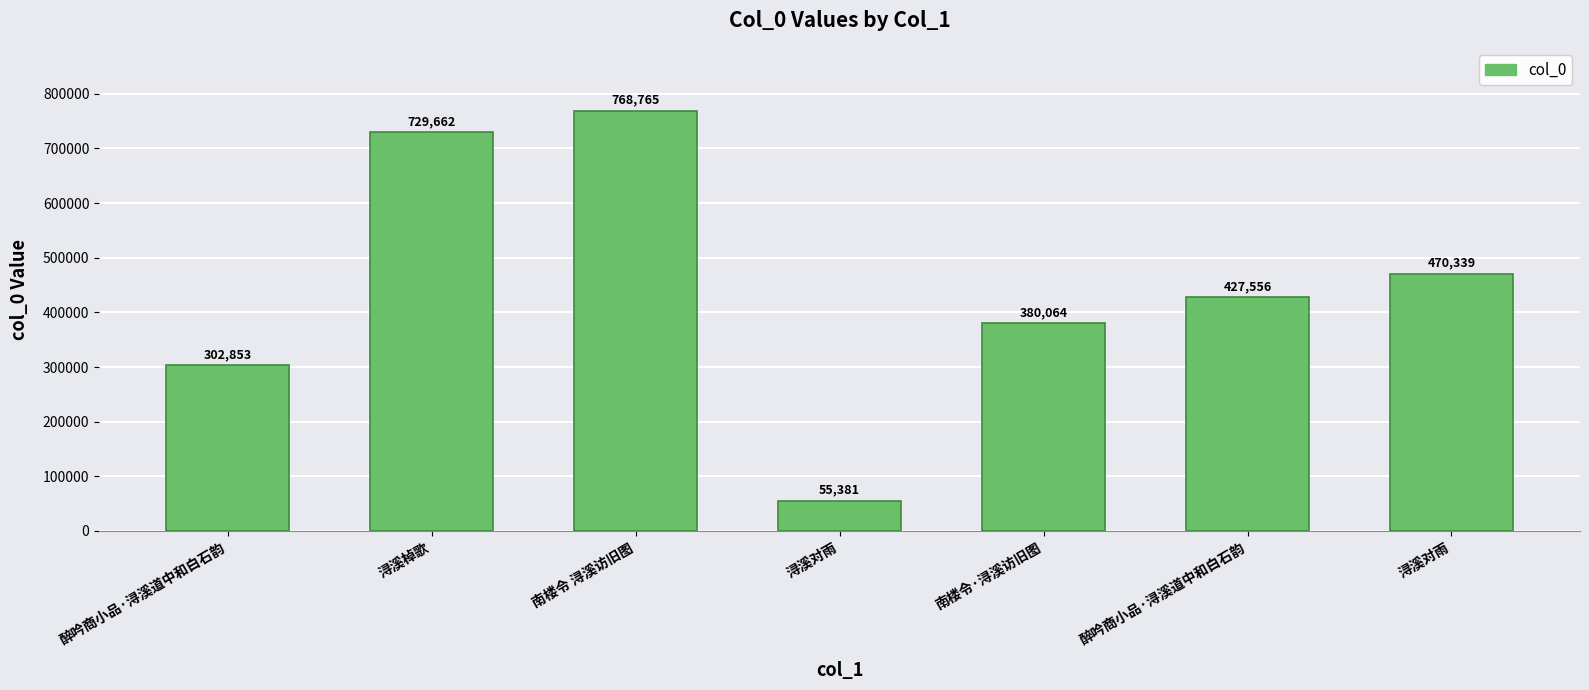

What is the label of the 5th bar from the right?

南楼令 浔溪访旧图